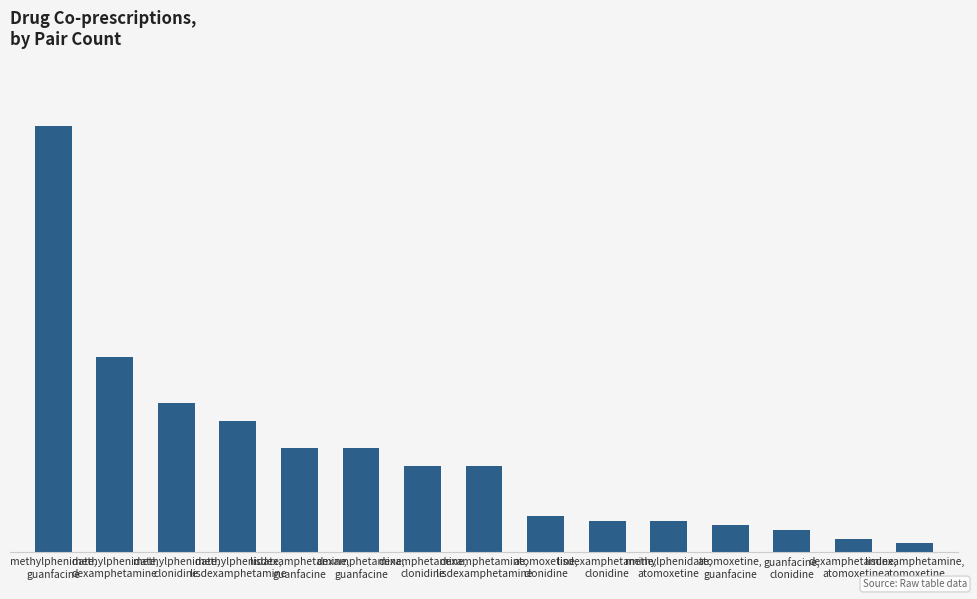

Are the bars horizontal?

No